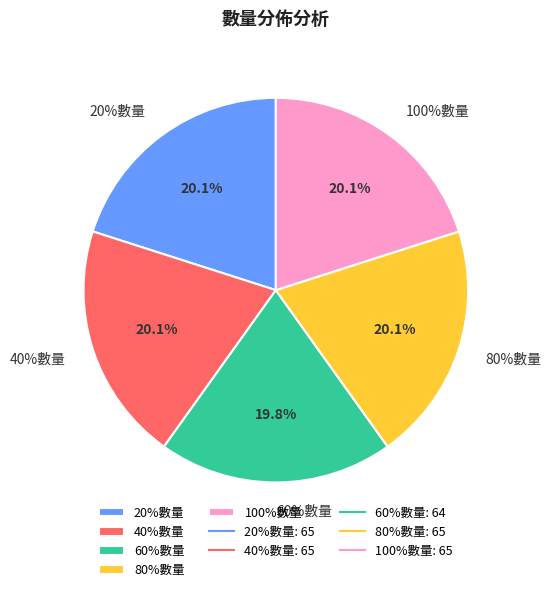

How many segments does this pie chart have?

5